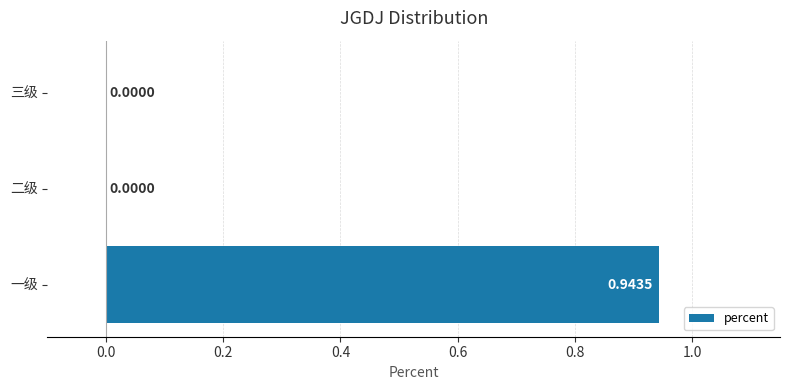

What is the average value?

0.3